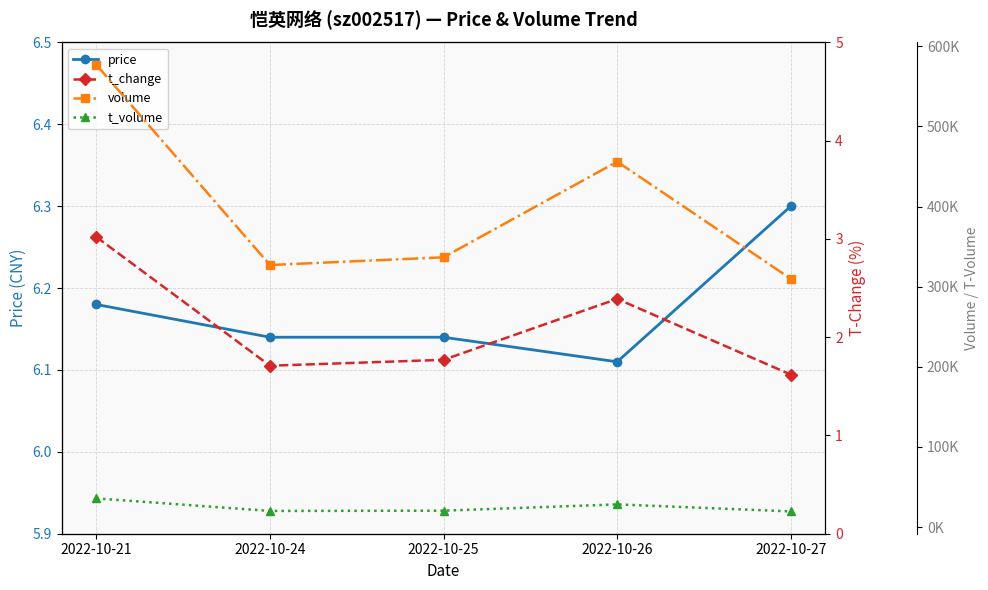

True or false: volume and t_volume cross at least once.

False